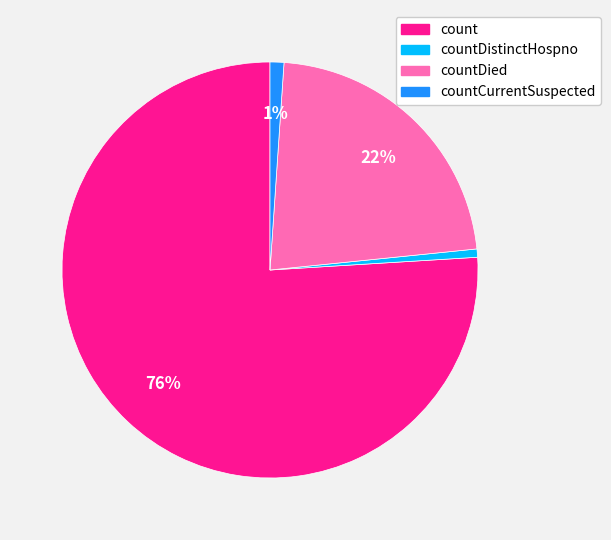

To the nearest percent, what is the combined percentage of countDistinctHospno and countCurrentSuspected?

2%